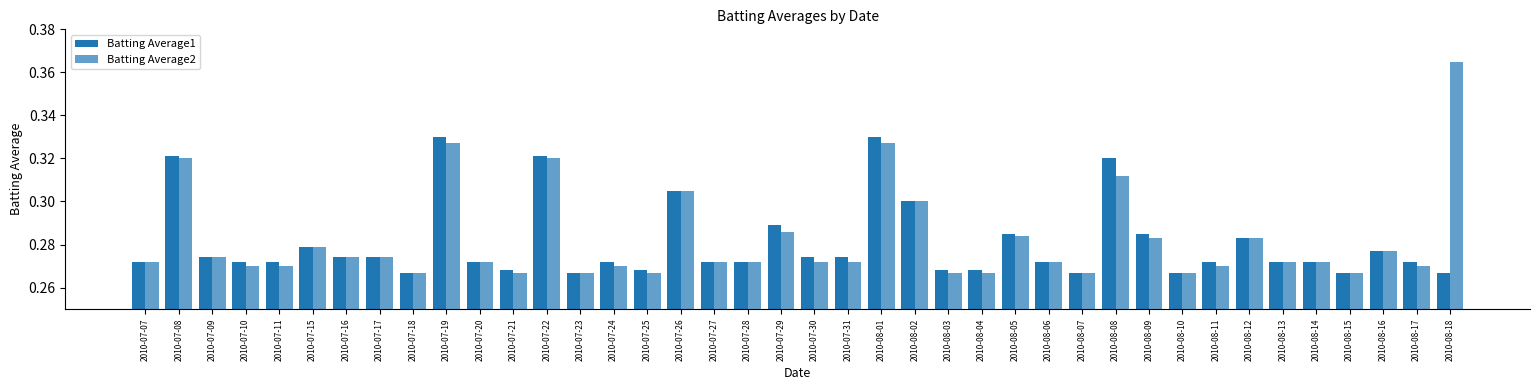

Reading left to right, transcribe all the data shown in this chart.

Batting Average1: 2010-07-07=0.3	2010-07-08=0.3	2010-07-09=0.3	2010-07-10=0.3	2010-07-11=0.3	2010-07-15=0.3	2010-07-16=0.3	2010-07-17=0.3	2010-07-18=0.3	2010-07-19=0.3	2010-07-20=0.3	2010-07-21=0.3	2010-07-22=0.3	2010-07-23=0.3	2010-07-24=0.3	2010-07-25=0.3	2010-07-26=0.3	2010-07-27=0.3	2010-07-28=0.3	2010-07-29=0.3	2010-07-30=0.3	2010-07-31=0.3	2010-08-01=0.3	2010-08-02=0.3	2010-08-03=0.3	2010-08-04=0.3	2010-08-05=0.3	2010-08-06=0.3	2010-08-07=0.3	2010-08-08=0.3	2010-08-09=0.3	2010-08-10=0.3	2010-08-11=0.3	2010-08-12=0.3	2010-08-13=0.3	2010-08-14=0.3	2010-08-15=0.3	2010-08-16=0.3	2010-08-17=0.3	2010-08-18=0.3
Batting Average2: 2010-07-07=0.3	2010-07-08=0.3	2010-07-09=0.3	2010-07-10=0.3	2010-07-11=0.3	2010-07-15=0.3	2010-07-16=0.3	2010-07-17=0.3	2010-07-18=0.3	2010-07-19=0.3	2010-07-20=0.3	2010-07-21=0.3	2010-07-22=0.3	2010-07-23=0.3	2010-07-24=0.3	2010-07-25=0.3	2010-07-26=0.3	2010-07-27=0.3	2010-07-28=0.3	2010-07-29=0.3	2010-07-30=0.3	2010-07-31=0.3	2010-08-01=0.3	2010-08-02=0.3	2010-08-03=0.3	2010-08-04=0.3	2010-08-05=0.3	2010-08-06=0.3	2010-08-07=0.3	2010-08-08=0.3	2010-08-09=0.3	2010-08-10=0.3	2010-08-11=0.3	2010-08-12=0.3	2010-08-13=0.3	2010-08-14=0.3	2010-08-15=0.3	2010-08-16=0.3	2010-08-17=0.3	2010-08-18=0.4